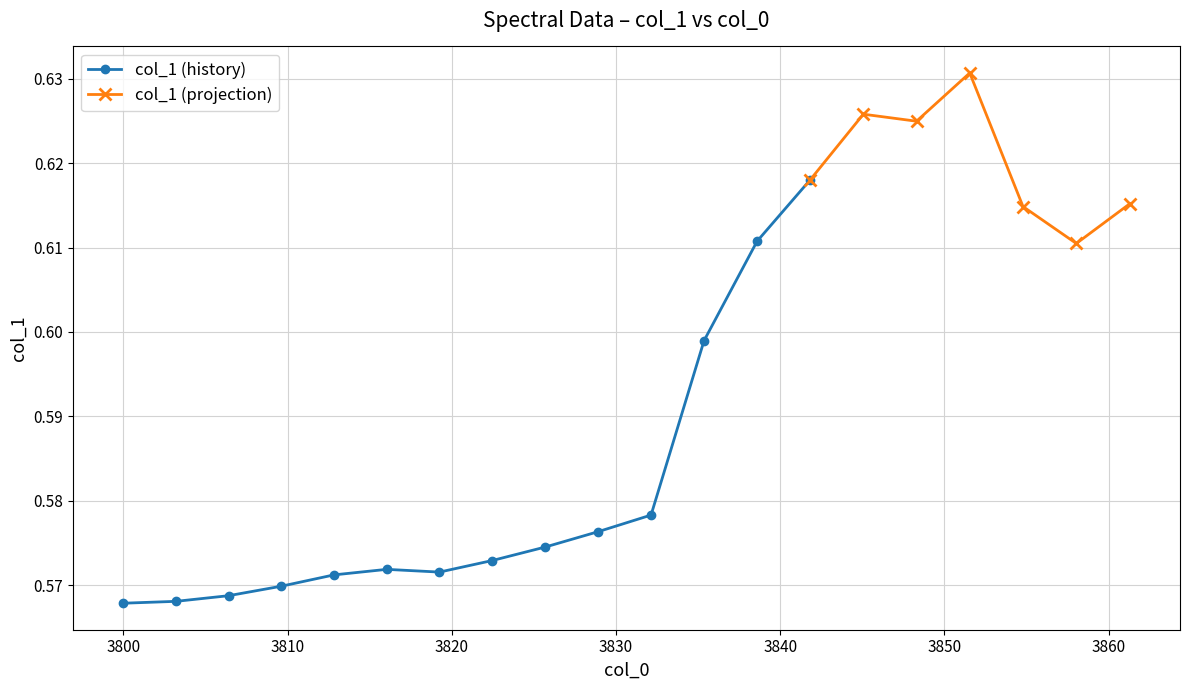

Which category has the highest value across all series?

16